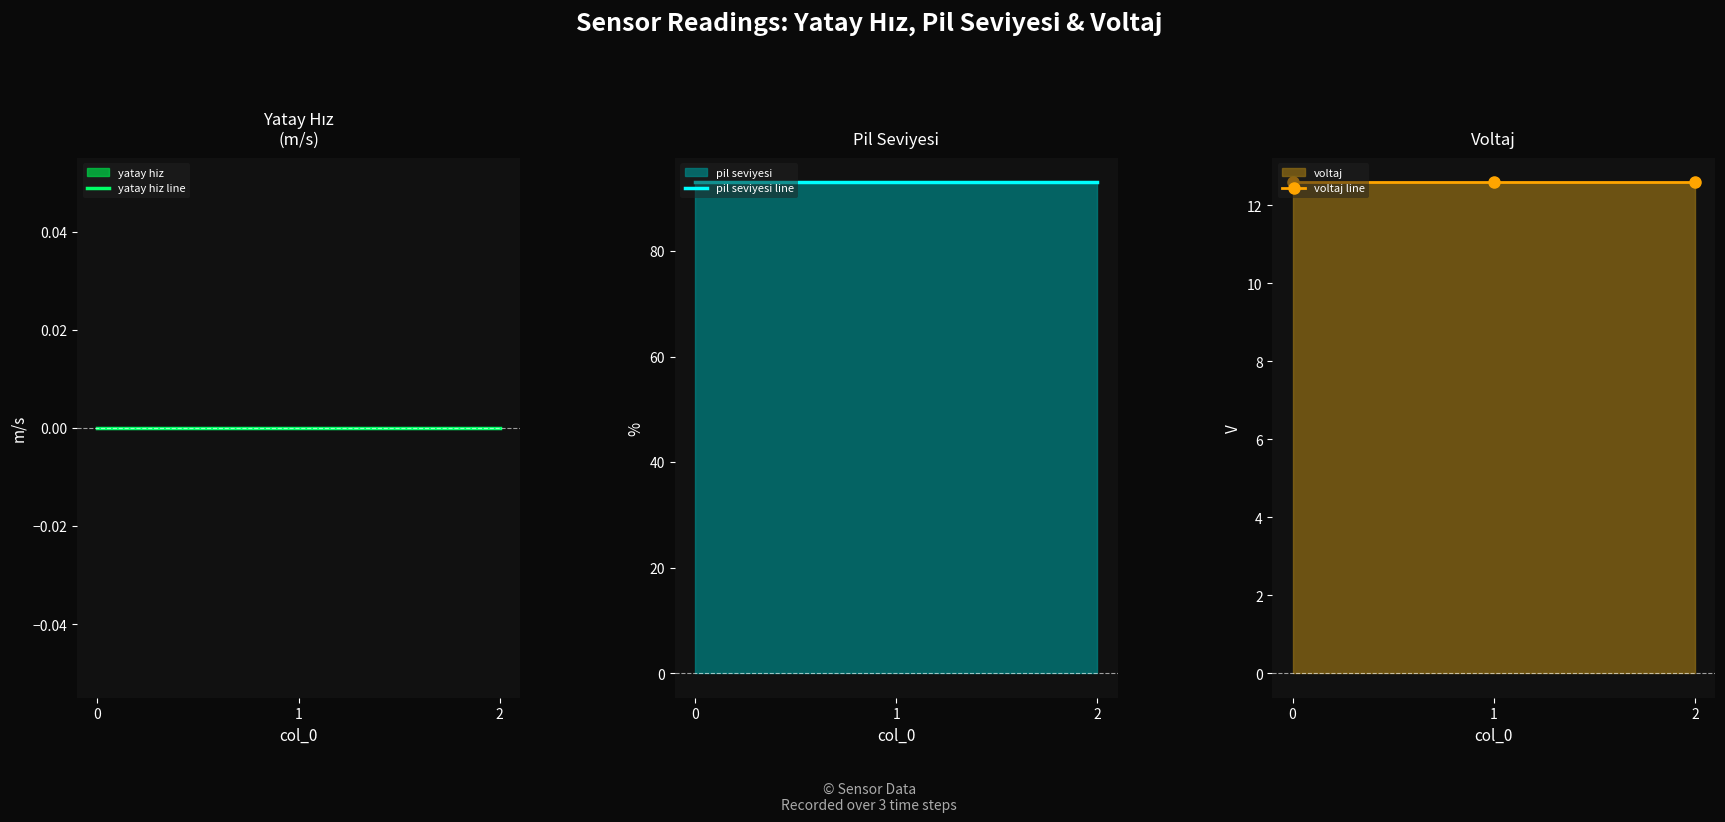

Rank the series at 2 from lowest to highest value.

yatay hiz line, voltaj line, pil seviyesi line